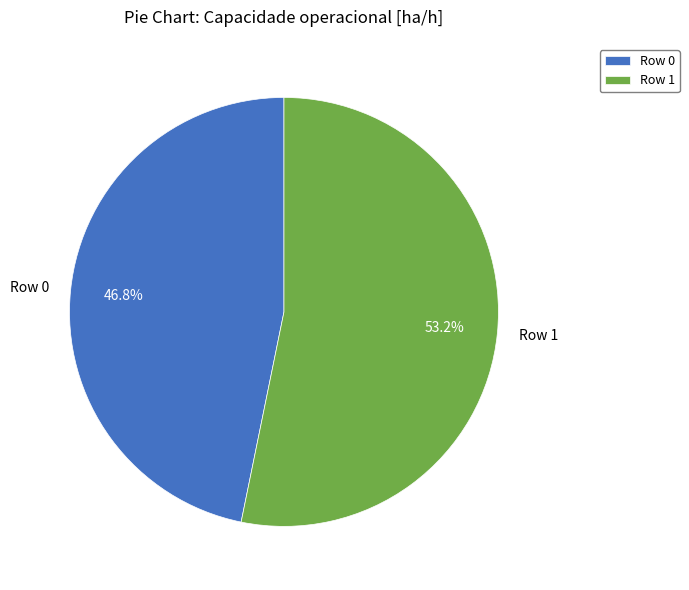

Which has a higher value, Row 1 or Row 0?

Row 1